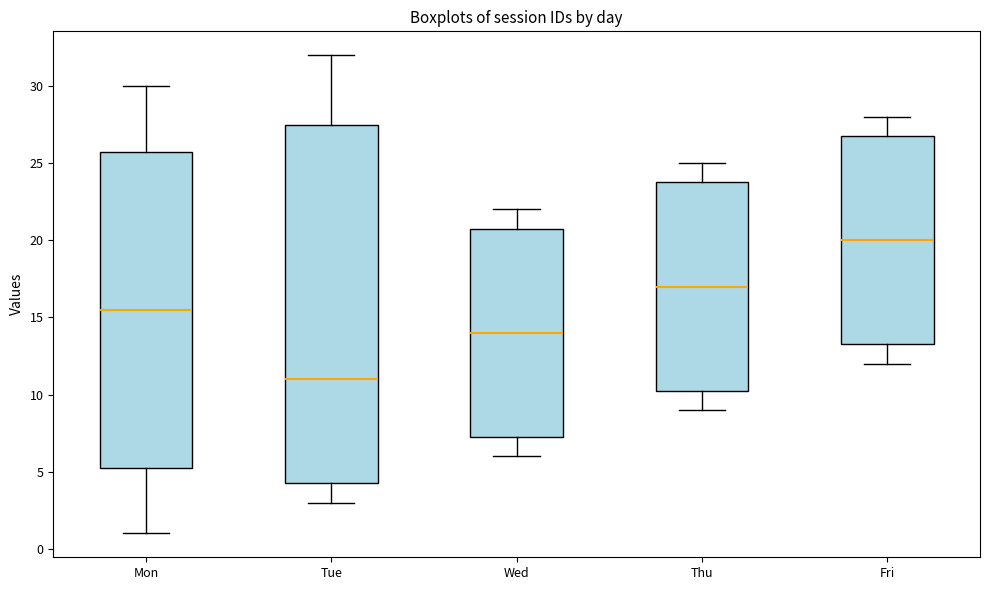

Reading left to right, transcribe this box plot: for each box, give where its median line is, the range the box spans, and where its two whiskers end, as read against the y-axis. The values are not printed on the chart, so give them approximately, as read against the axis.

Mon: median 15.5, box 5.5 to 26.0, whiskers 1.0 to 30.0
Tue: median 11.0, box 4.5 to 27.5, whiskers 3.0 to 32.0
Wed: median 14.0, box 7.5 to 21.0, whiskers 6.0 to 22.0
Thu: median 17.0, box 10.5 to 24.0, whiskers 9.0 to 25.0
Fri: median 20.0, box 13.5 to 27.0, whiskers 12.0 to 28.0